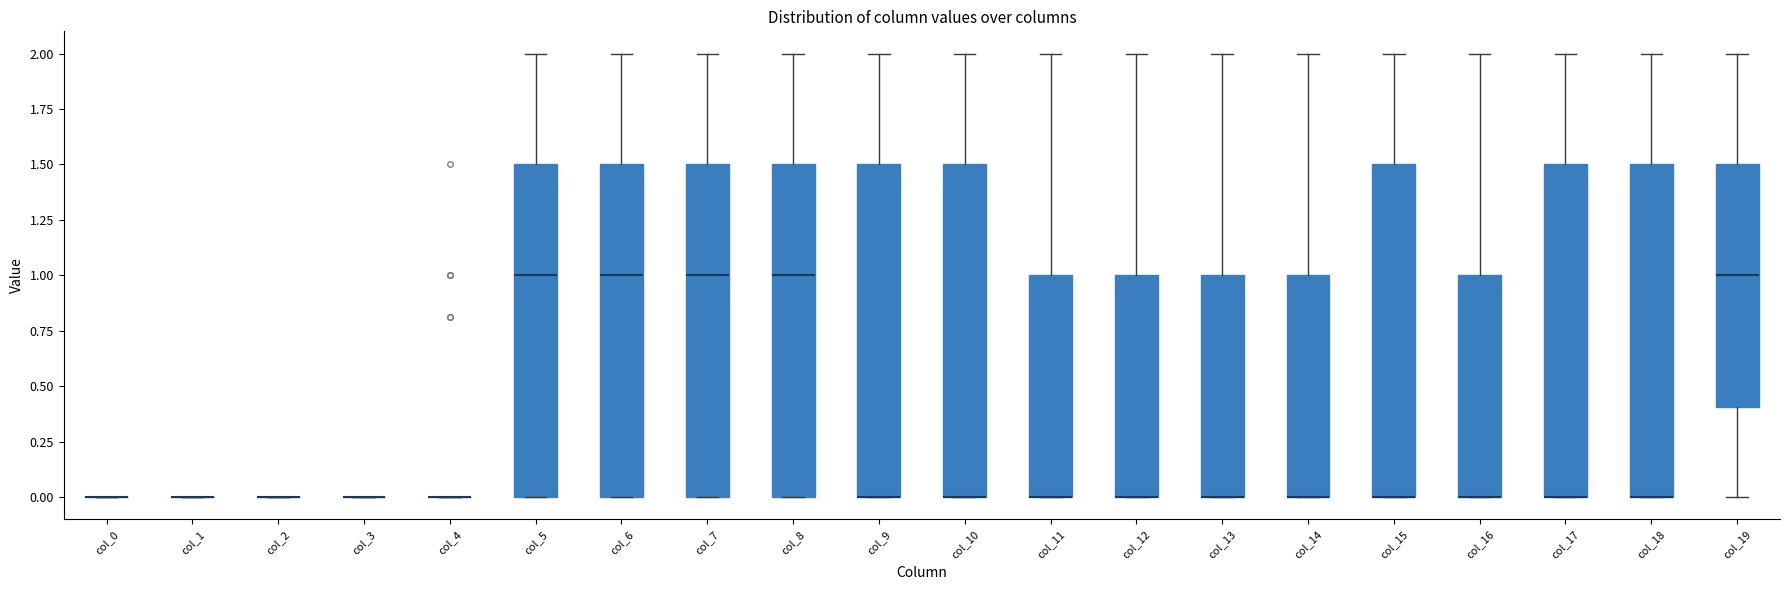

Reading left to right, read every box against the y-axis: the position of its median line, the range the box covers, and the ends of its whiskers. The values are not printed on the chart, so give them approximately, as read against the axis.

col_0: box collapsed to a line at 0.0, whiskers 0.0 to 0.0
col_1: box collapsed to a line at 0.0, whiskers 0.0 to 0.0
col_2: box collapsed to a line at 0.0, whiskers 0.0 to 0.0
col_3: box collapsed to a line at 0.0, whiskers 0.0 to 0.0
col_4: box collapsed to a line at 0.0, whiskers 0.0 to 0.0
col_5: median 1.0, box 0.0 to 1.5, whiskers 0.0 to 2.0
col_6: median 1.0, box 0.0 to 1.5, whiskers 0.0 to 2.0
col_7: median 1.0, box 0.0 to 1.5, whiskers 0.0 to 2.0
col_8: median 1.0, box 0.0 to 1.5, whiskers 0.0 to 2.0
col_9: median 0.0 (drawn on the box's lower edge), box 0.0 to 1.5, whiskers 0.0 to 2.0
col_10: median 0.0 (drawn on the box's lower edge), box 0.0 to 1.5, whiskers 0.0 to 2.0
col_11: median 0.0 (drawn on the box's lower edge), box 0.0 to 1.0, whiskers 0.0 to 2.0
col_12: median 0.0 (drawn on the box's lower edge), box 0.0 to 1.0, whiskers 0.0 to 2.0
col_13: median 0.0 (drawn on the box's lower edge), box 0.0 to 1.0, whiskers 0.0 to 2.0
col_14: median 0.0 (drawn on the box's lower edge), box 0.0 to 1.0, whiskers 0.0 to 2.0
col_15: median 0.0 (drawn on the box's lower edge), box 0.0 to 1.5, whiskers 0.0 to 2.0
col_16: median 0.0 (drawn on the box's lower edge), box 0.0 to 1.0, whiskers 0.0 to 2.0
col_17: median 0.0 (drawn on the box's lower edge), box 0.0 to 1.5, whiskers 0.0 to 2.0
col_18: median 0.0 (drawn on the box's lower edge), box 0.0 to 1.5, whiskers 0.0 to 2.0
col_19: median 1.0, box 0.4 to 1.5, whiskers 0.0 to 2.0